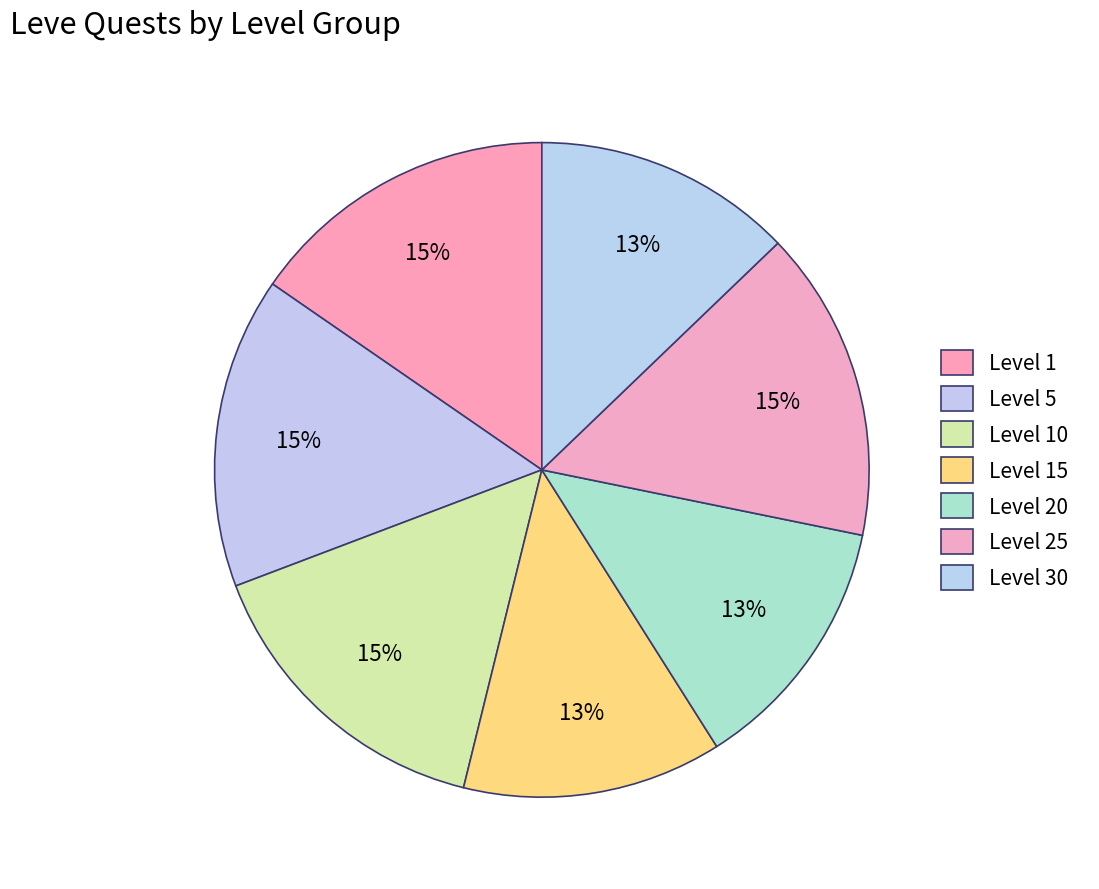

What percentage is the Level 1 slice, to the nearest percent?

15%